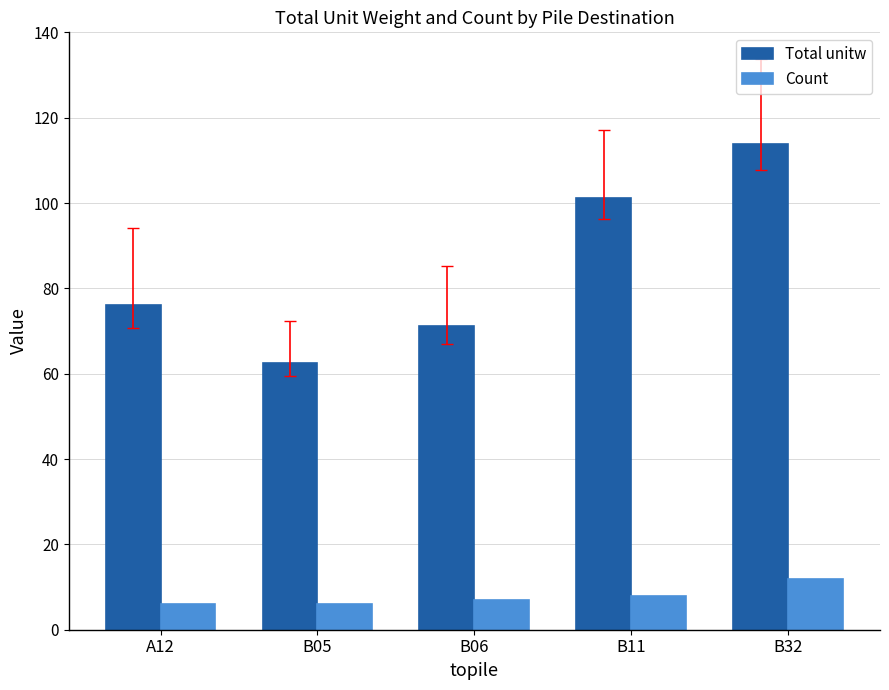

What is the sum of the Total unitw values at A12 and B05?

138.5